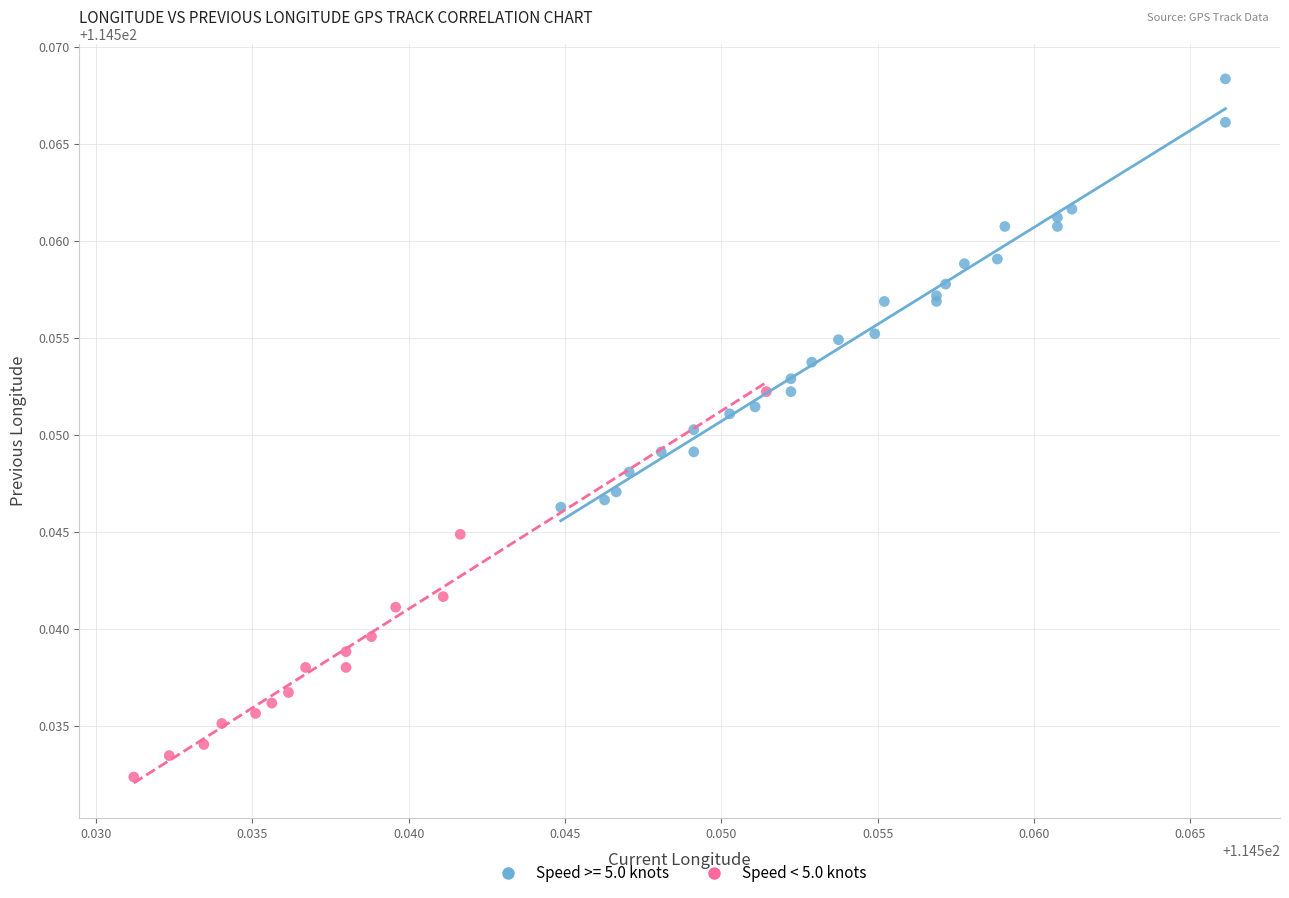

Which series contains the highest Y value?

Speed >= 5.0 knots